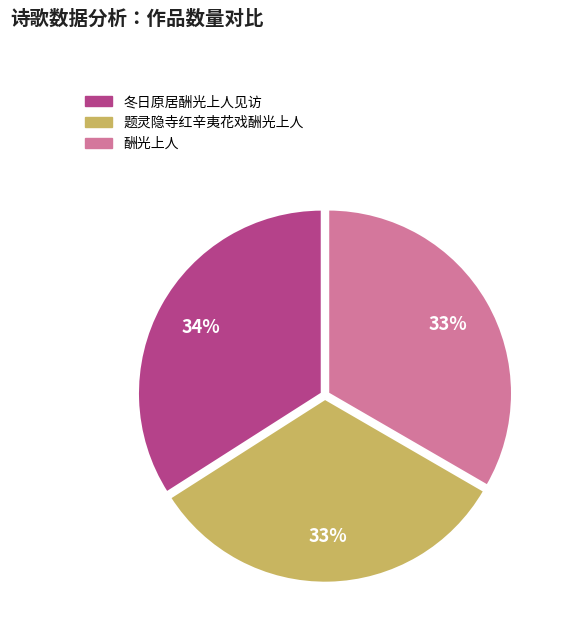

Does any single category account for the majority?

No